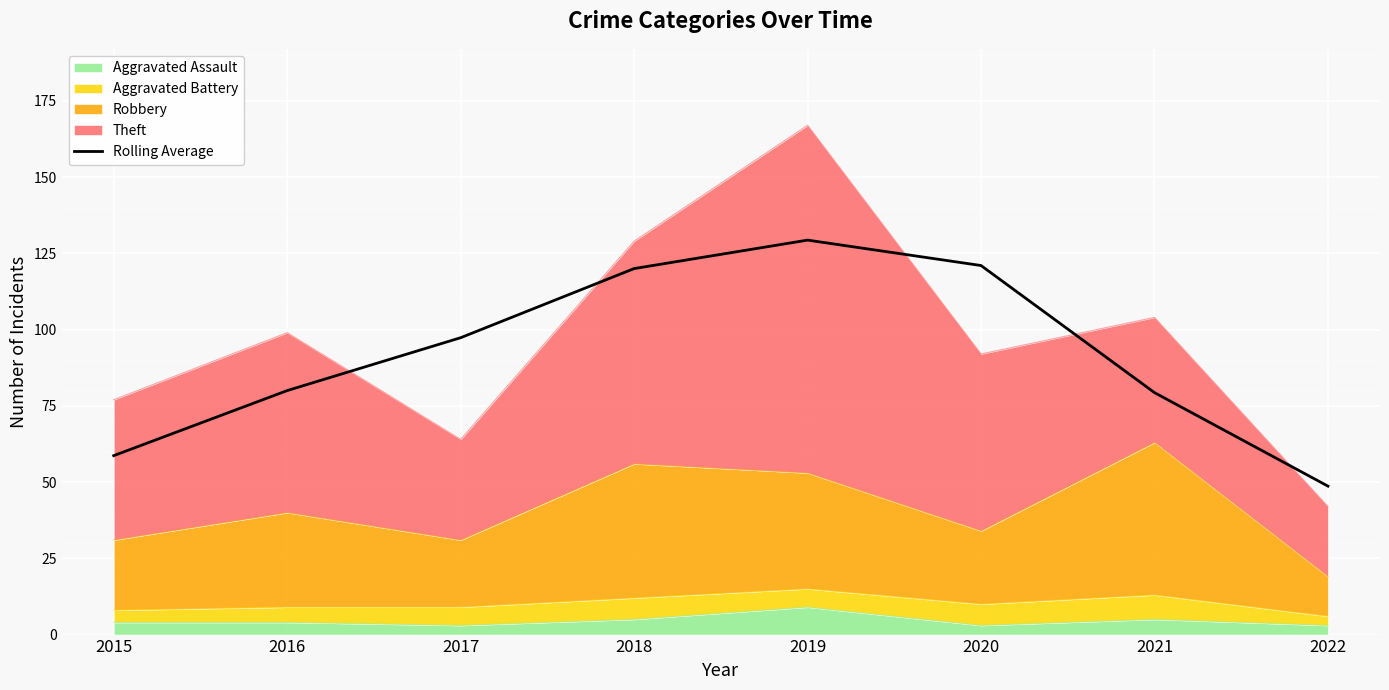

Where is the data nearest to the value 88?

2016